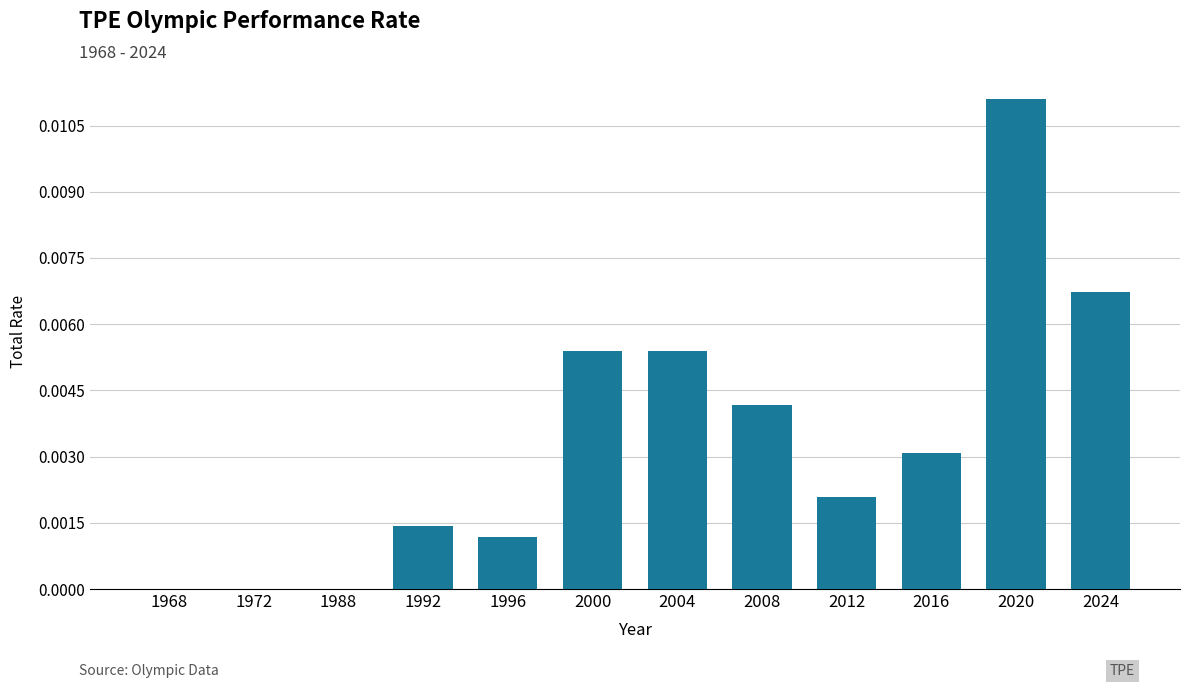

Is it true that the value at 2004 is 0.0?

True